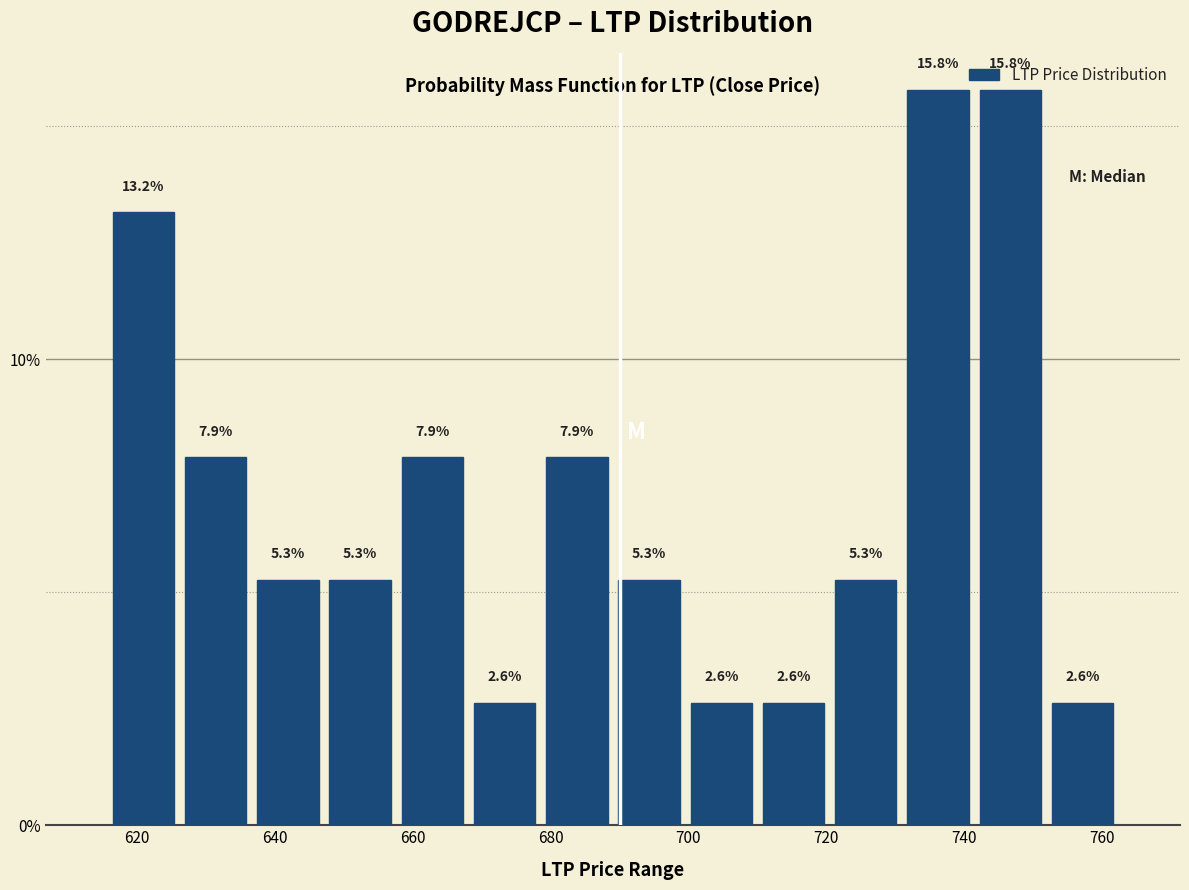

How tall is the bar that spans 678 to 690 on the x-axis? The bar edges are not printed on the chart, so give them approximately, as read against the axis.

7.9